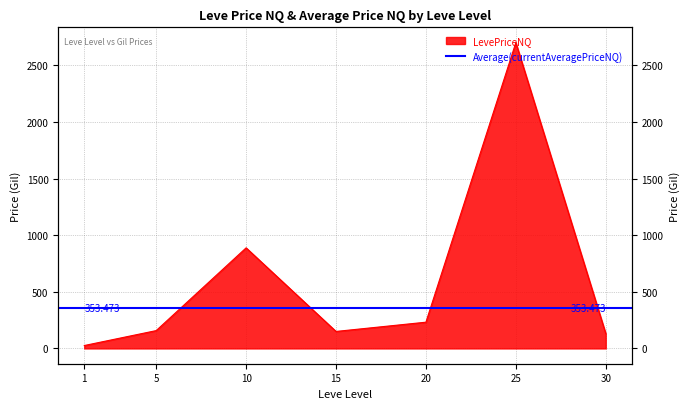

What is the smallest value displayed?

25.6